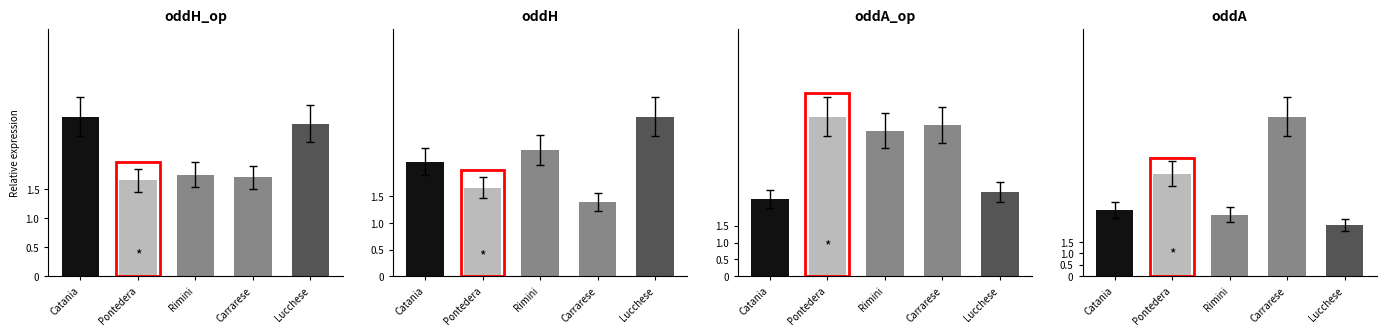

True or false: Mean oddA has a value of 1.6 at Rimini.

False